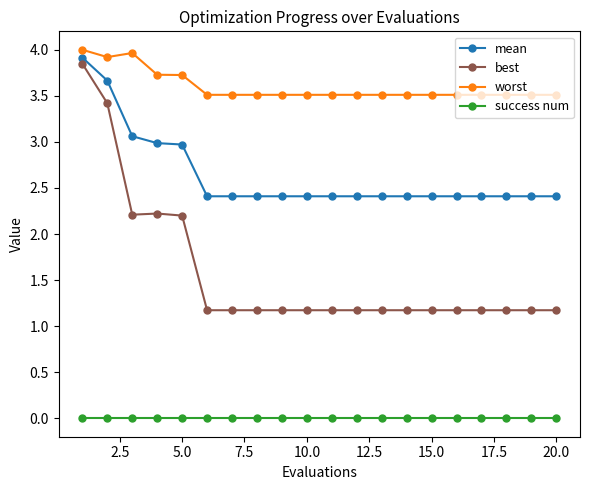

What is the sum of all worst values?

72.0